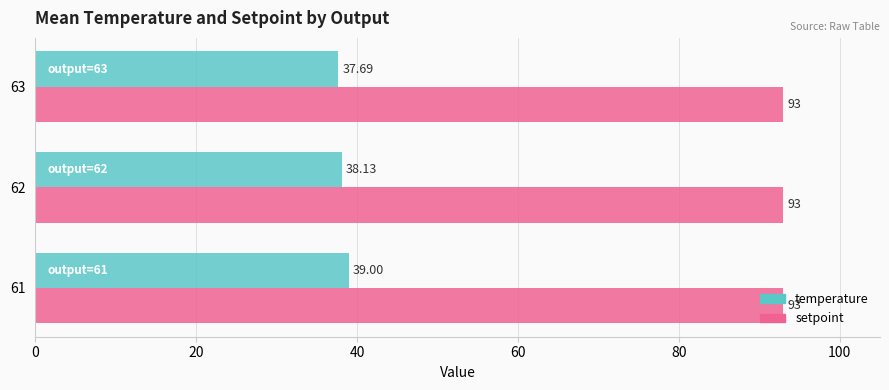

What is the sum of all temperature values?

114.8